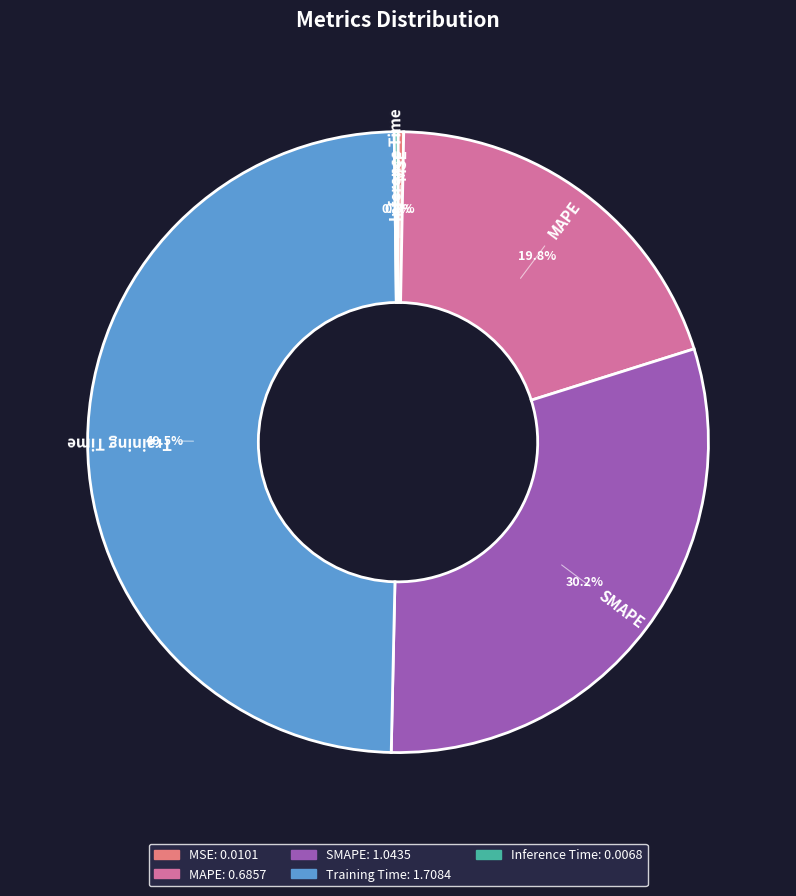

To the nearest percent, what is the difference between the MSE and Training Time slice percentages?

49%